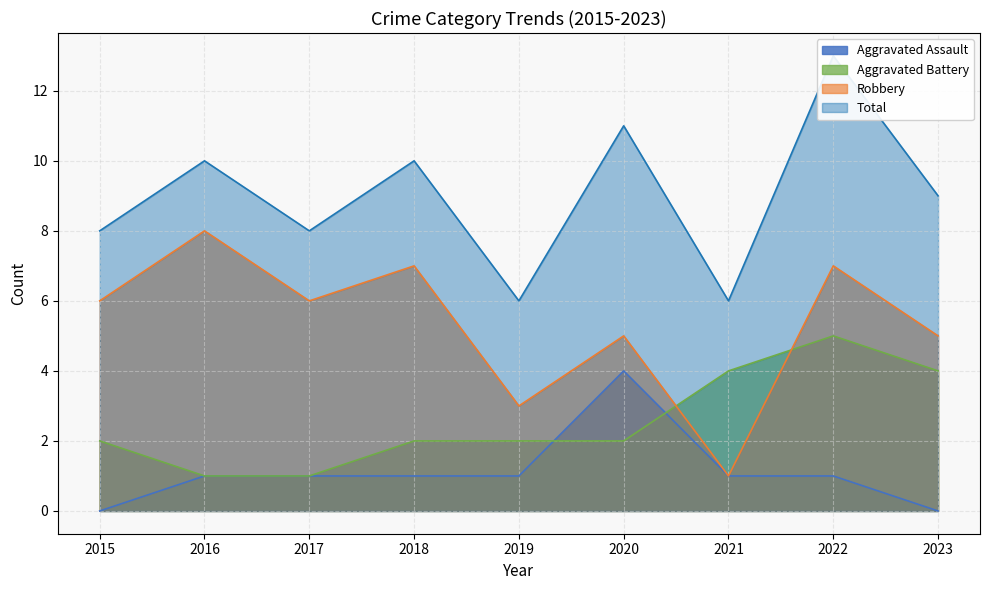

Which series changed the most between 2015 and 2022?

Total